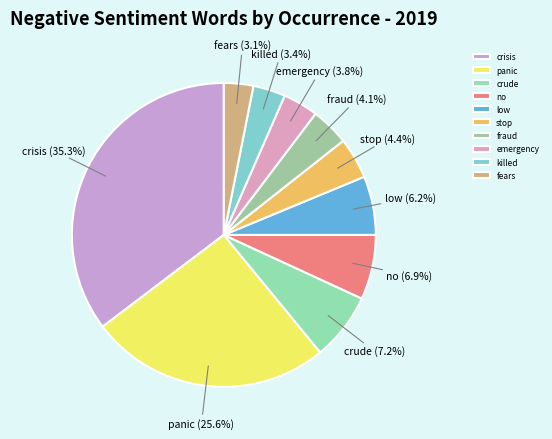

Which category has the biggest portion of the pie?

crisis